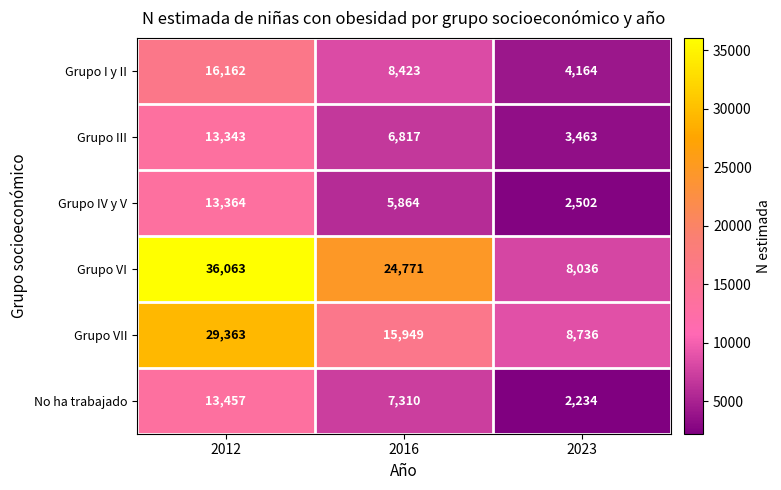

How many distinct data groups are displayed?

6